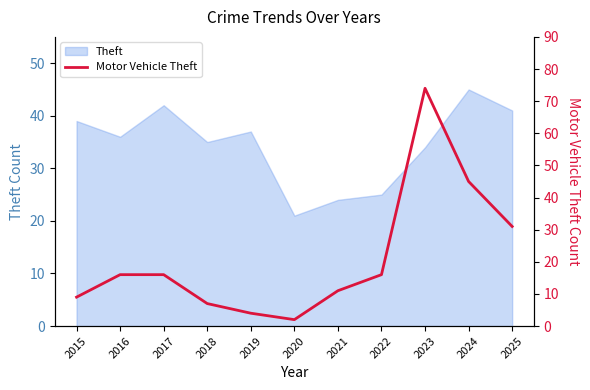

Where is the first local maximum?

2023